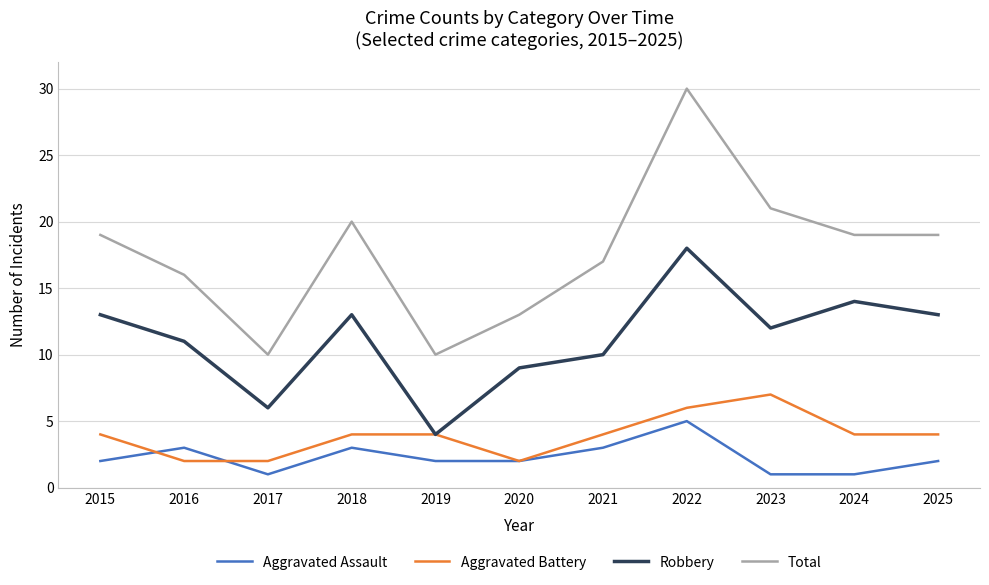

Reading left to right, transcribe all the data shown in this chart.

Aggravated Assault: 2	3	1	3	2	2	3	5	1	1	2
Aggravated Battery: 4	2	2	4	4	2	4	6	7	4	4
Robbery: 13	11	6	13	4	9	10	18	12	14	13
Total: 19	16	10	20	10	13	17	30	21	19	19